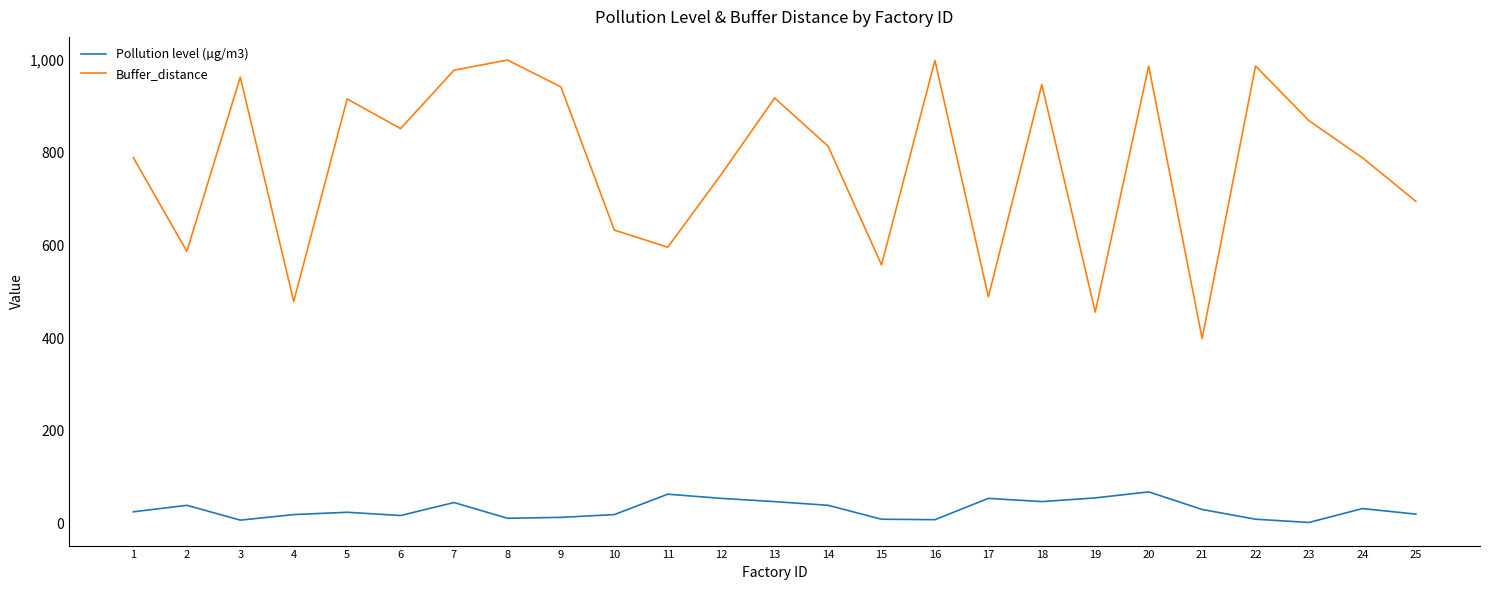

Rank the series by their average value, from highest to lowest.

Buffer_distance, Pollution level (µg/m3)